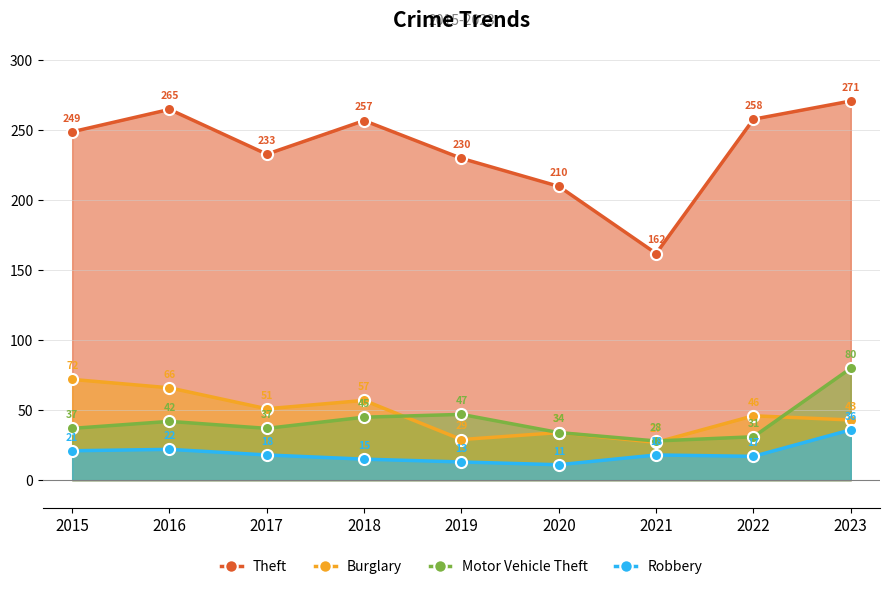

True or false: Burglary has a value of 86 at 2018.

False